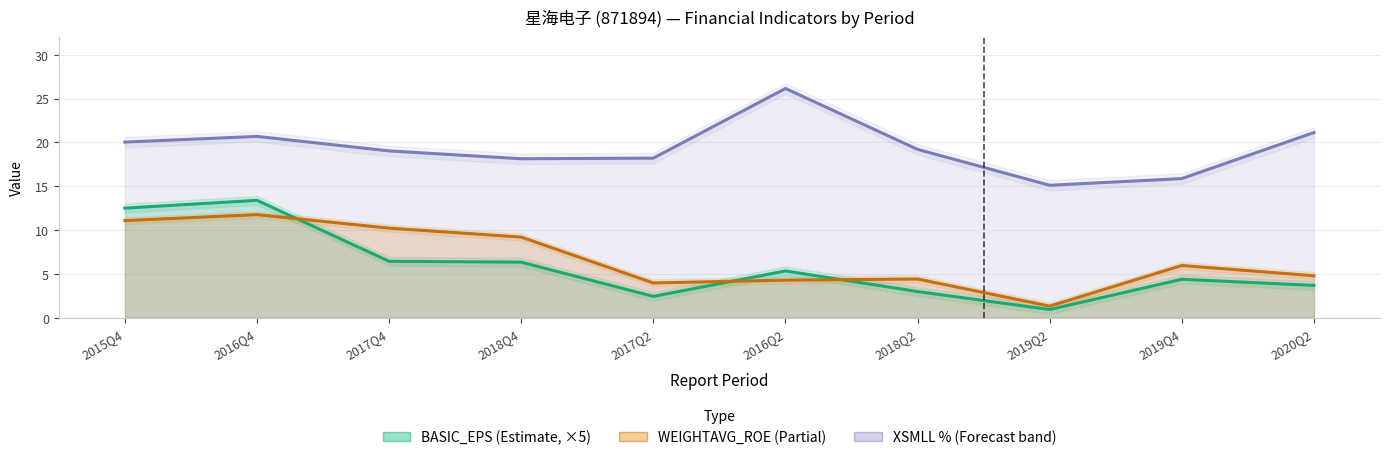

Rank the series by their maximum value, from highest to lowest.

XSMLL, BASIC_EPS, WEIGHTAVG_ROE